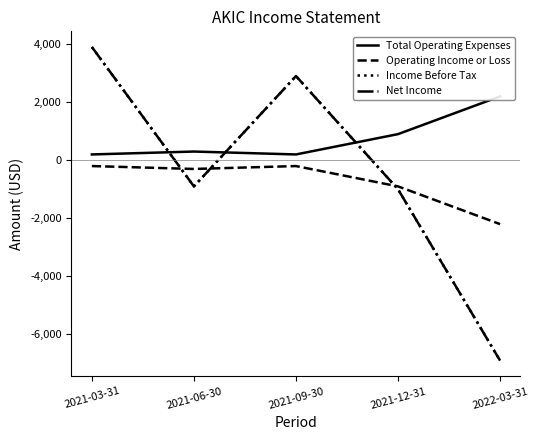

Where is Income Before Tax nearest to the value -1500?

2021-12-31